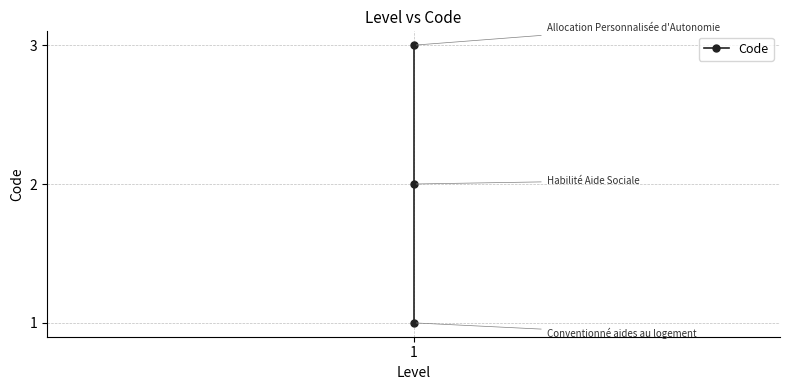

Read the value at 1.

1